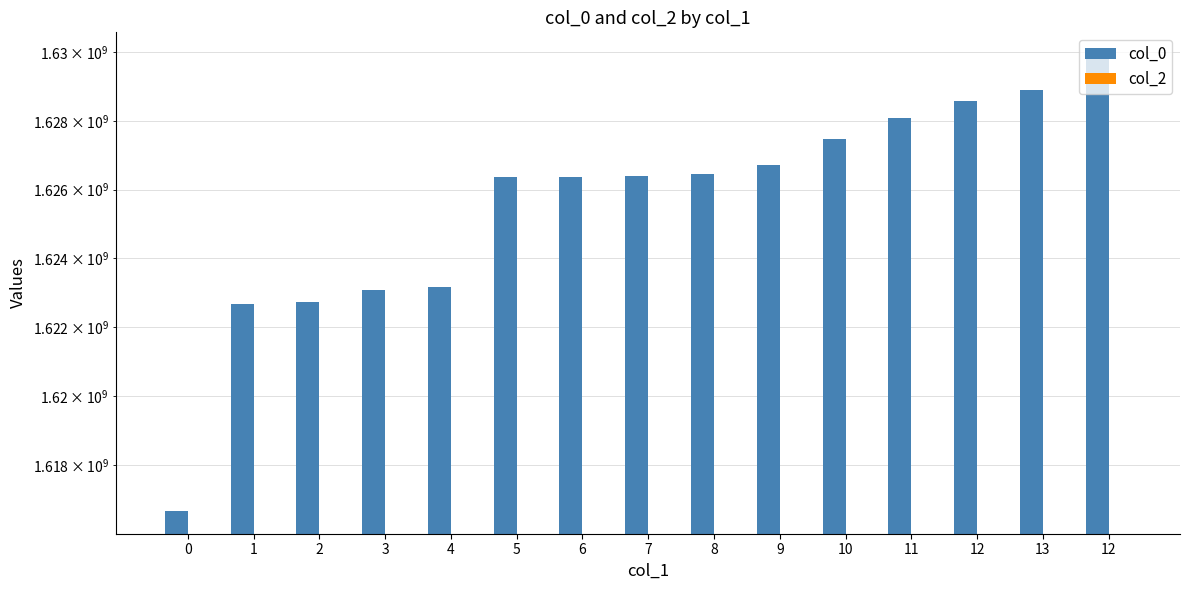

What is the label of the 8th bar from the left?

7